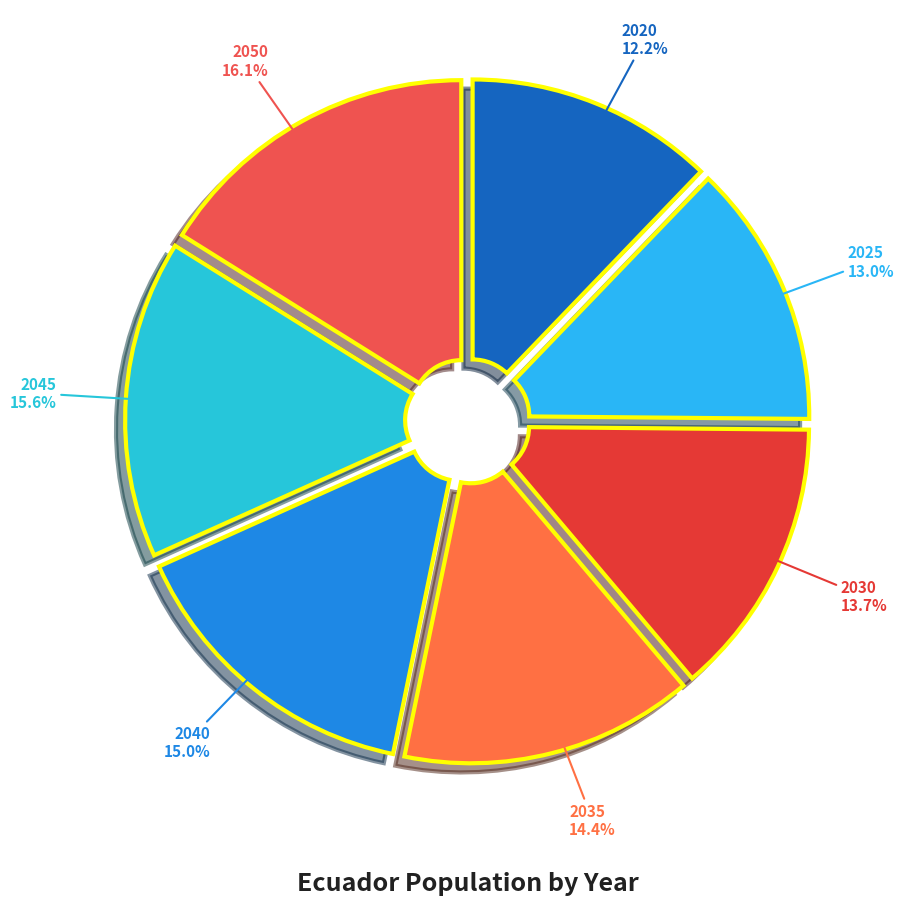

True or false: 2020 accounts for 12% of the total.

True